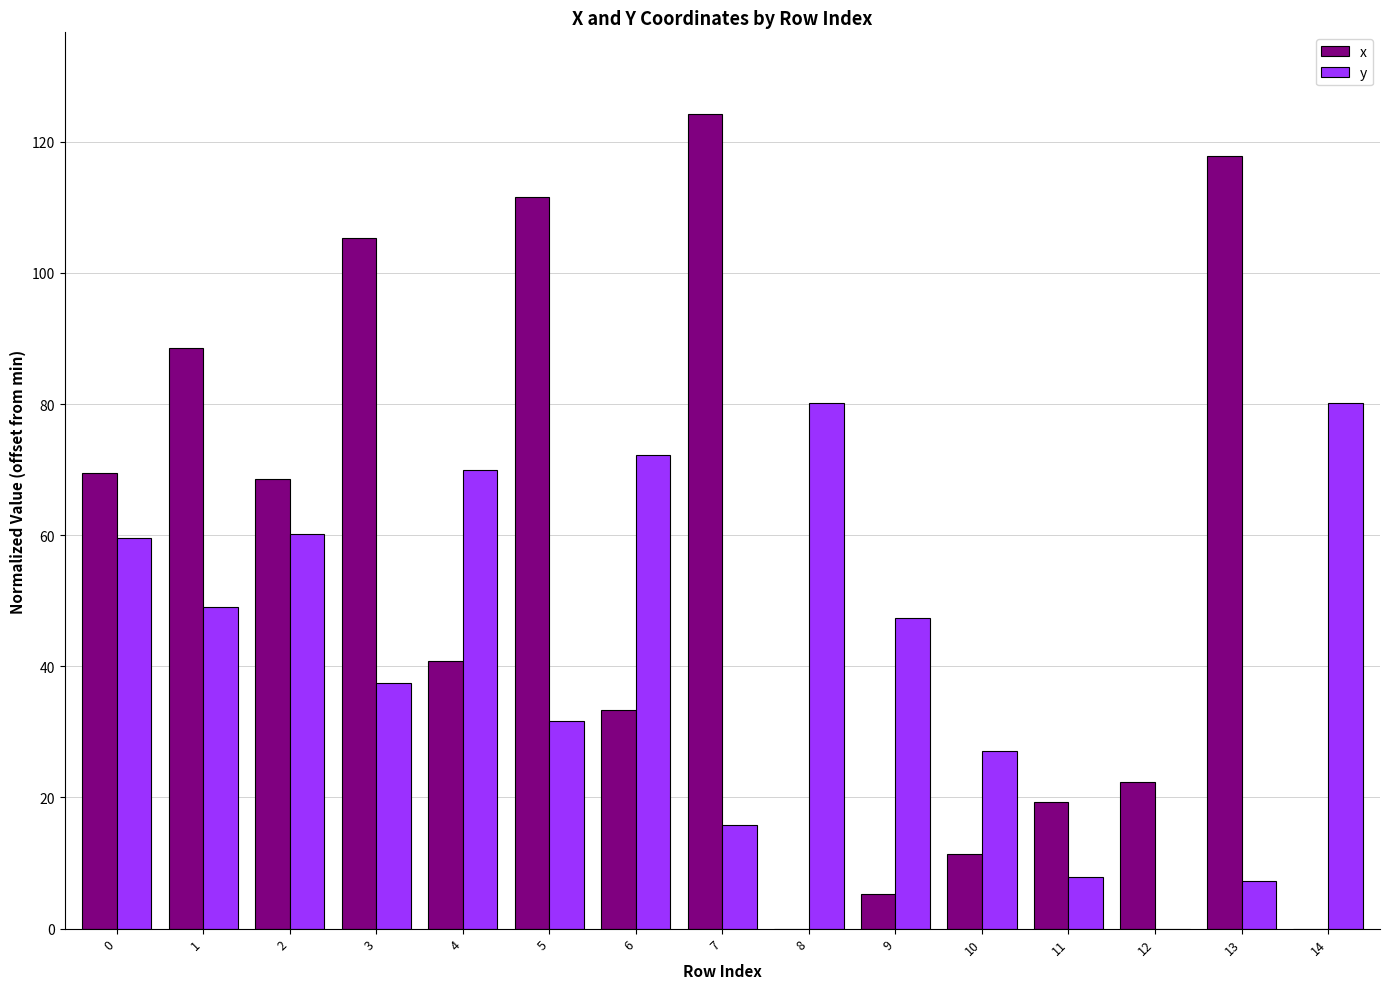

What is the sum of the y values at 8 and 0?

139.8